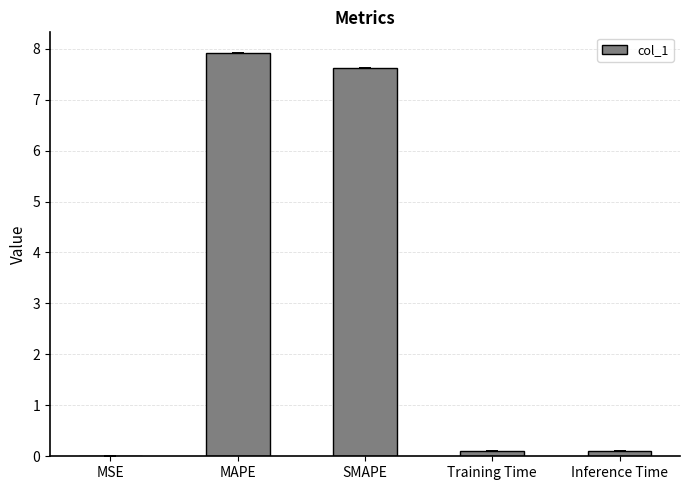

What is the sum of the values at SMAPE and MAPE?

15.5